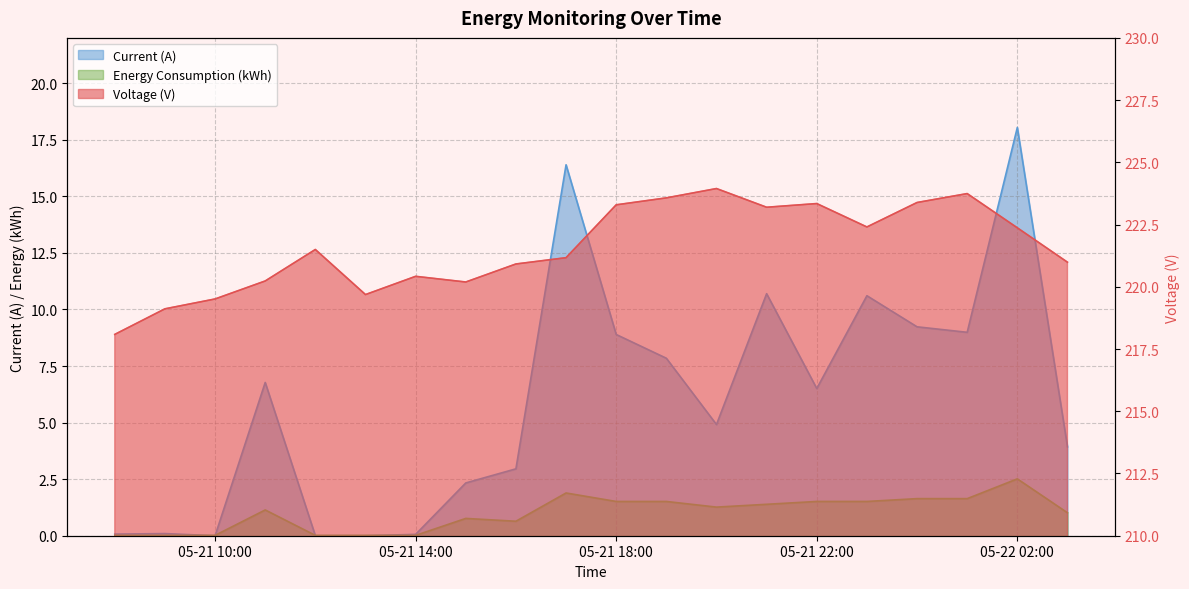

What is the value of the Voltage (V) point at the 16th from the left?

222.4